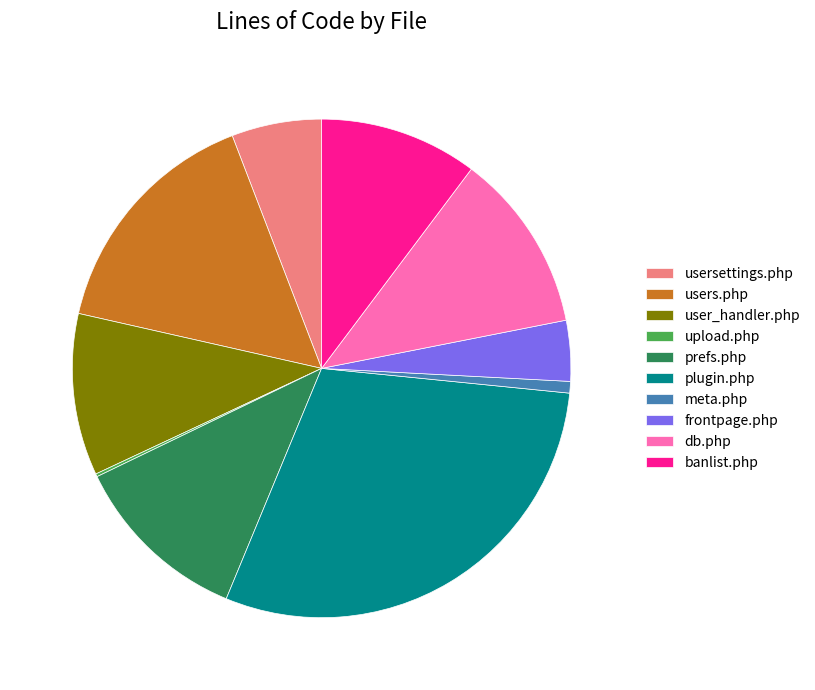

Is there any slice that represents more than half of the pie?

No